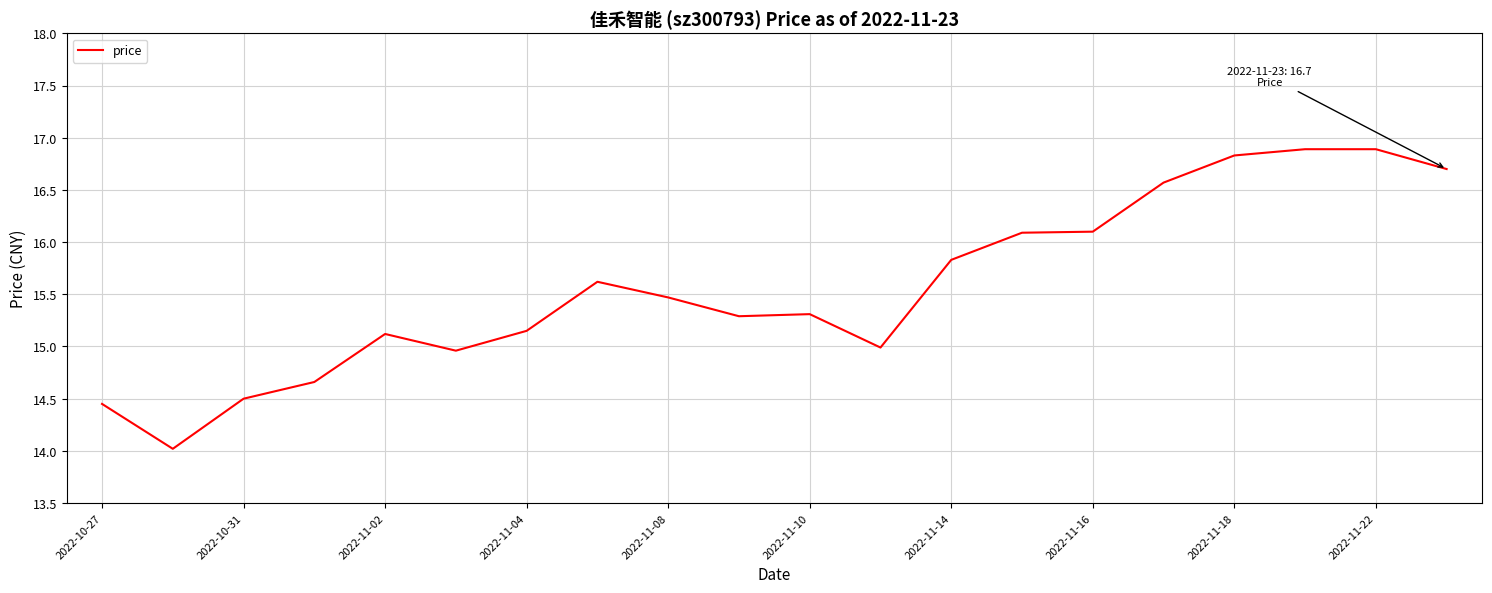

What is the difference between the maximum and minimum values?

2.9